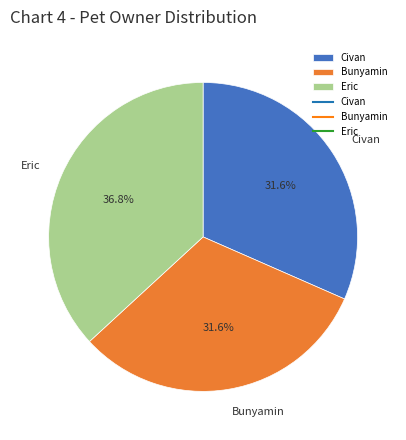

Which slice is the largest?

Eric